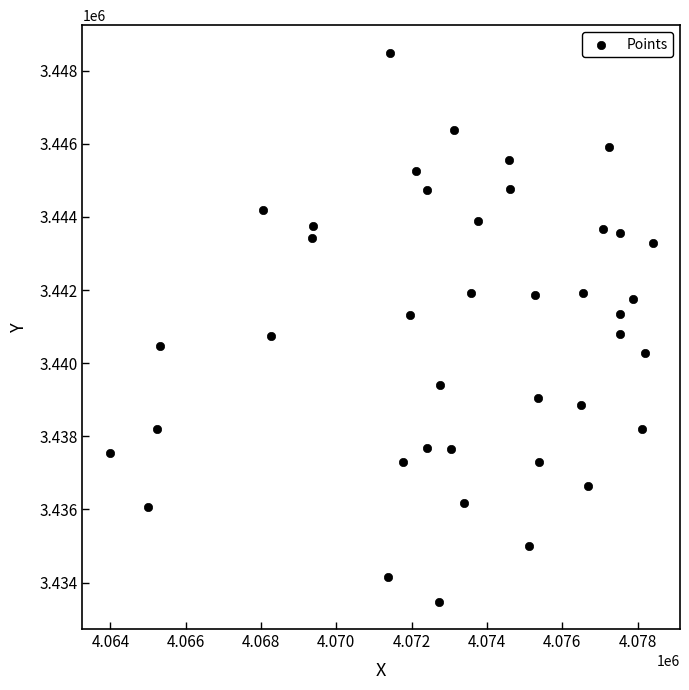

What is the range of Y values (max minus min)?

15012